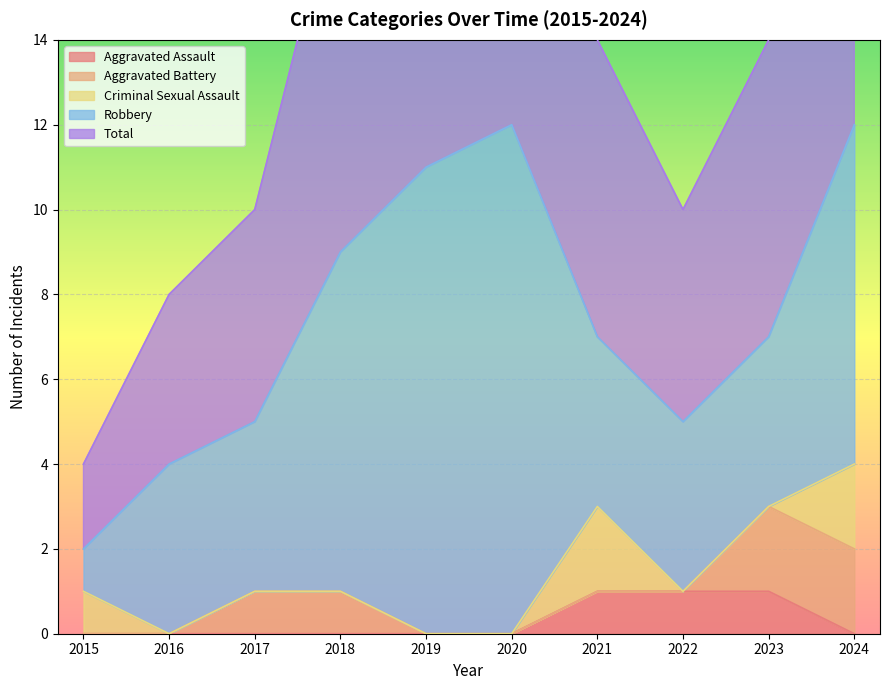

Between 2016 and 2017, which series saw the biggest shift?

Aggravated Battery